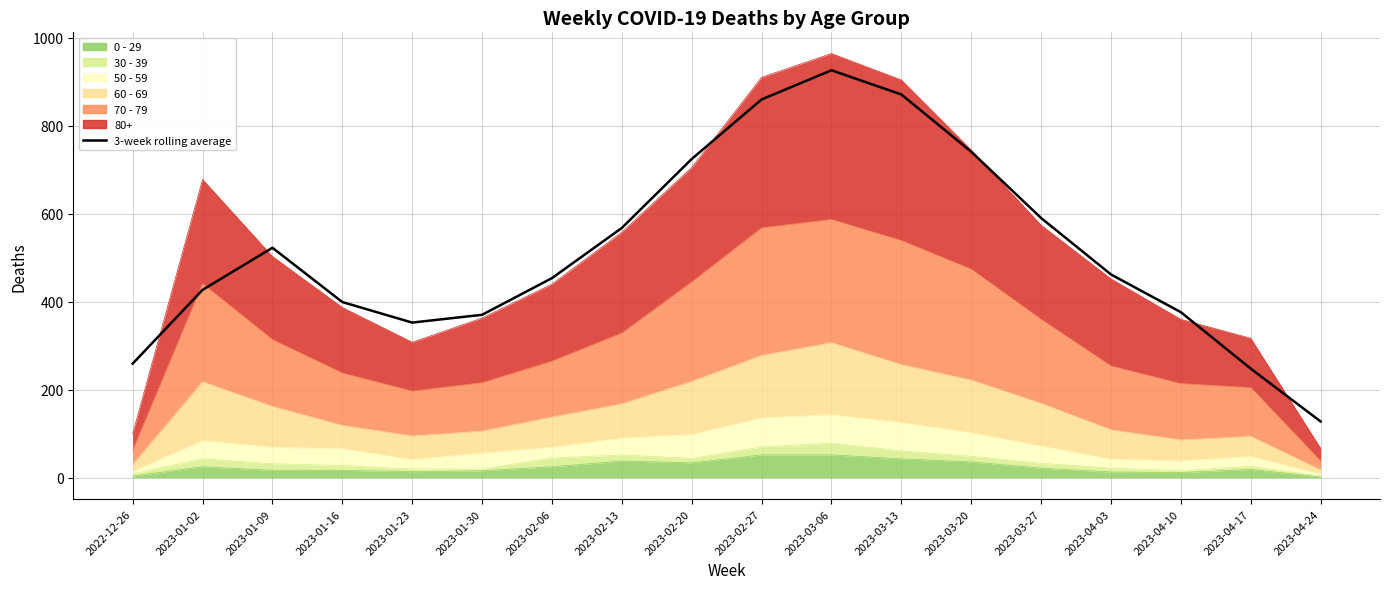

What is the change in value from 2023-03-13 to 2023-04-24?

-743.0